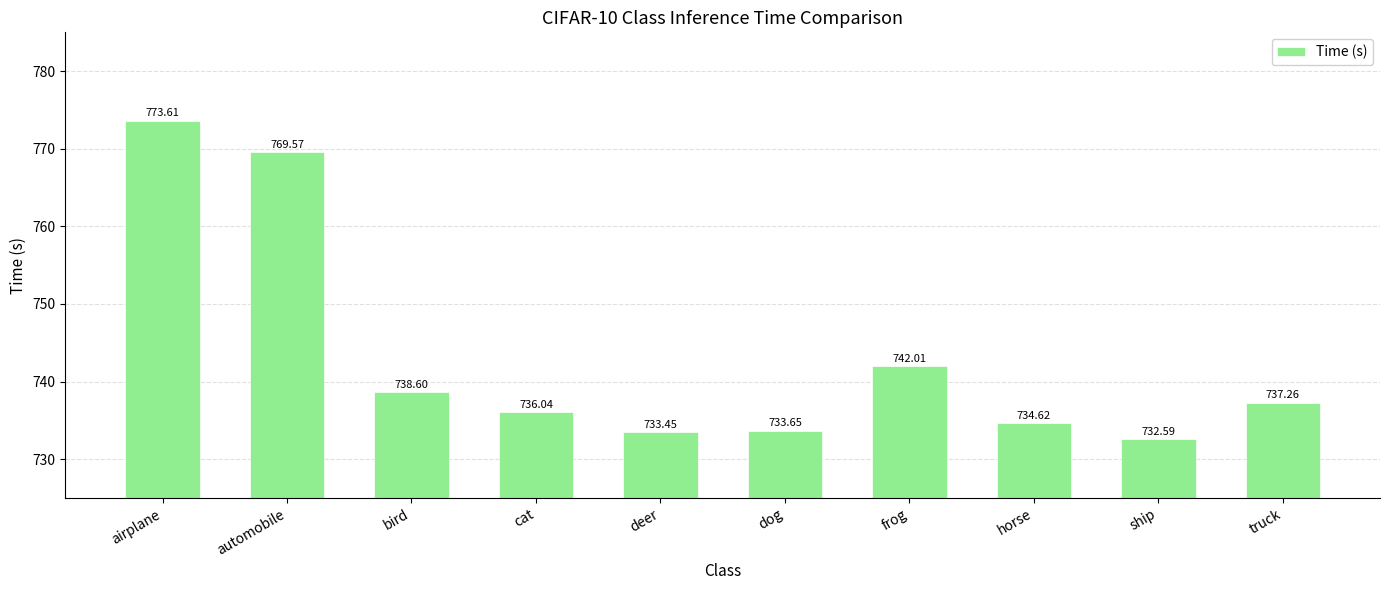

At which label does the data first exceed 737?

airplane